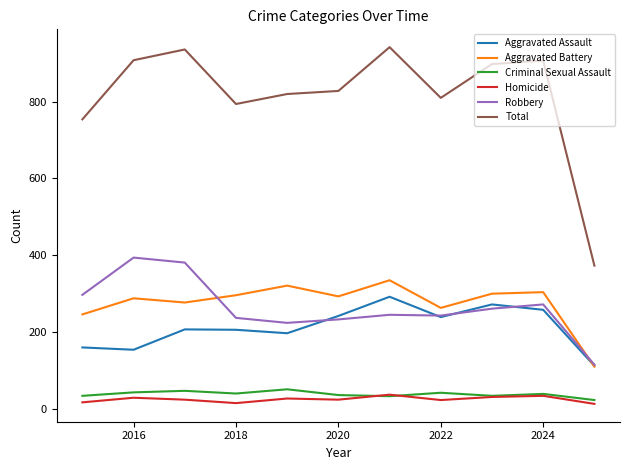

Which series has the largest range (max minus min)?

Total